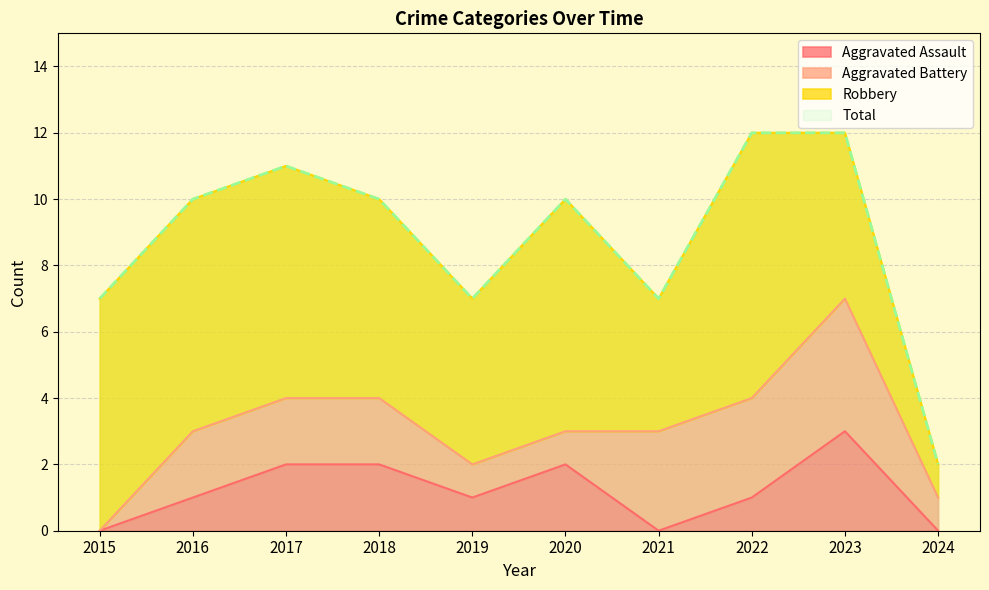

At how many categories does at least one series exceed 4?

9